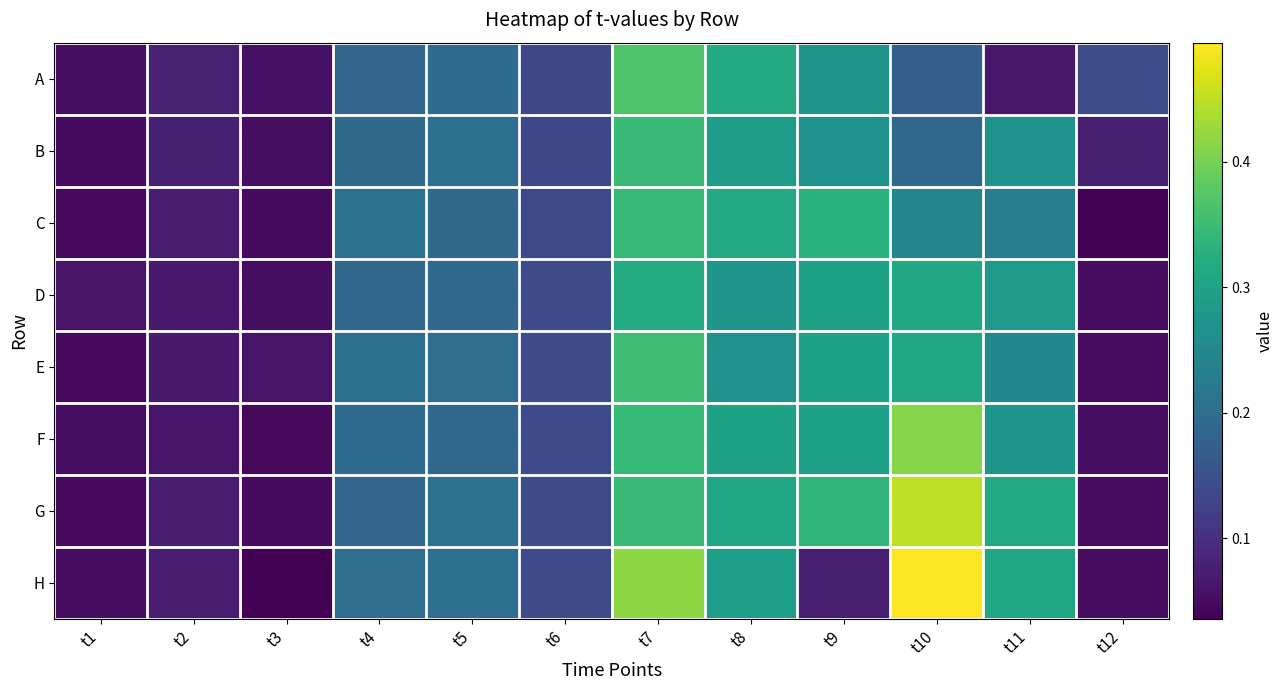

Which has a higher value, t8 or t11?

t8